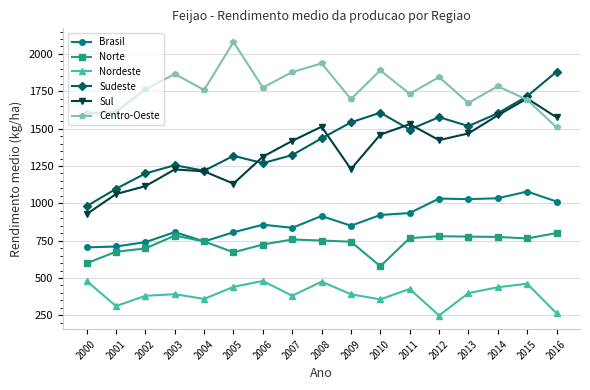

What is the difference between the highest and lowest values at 2004?

1399